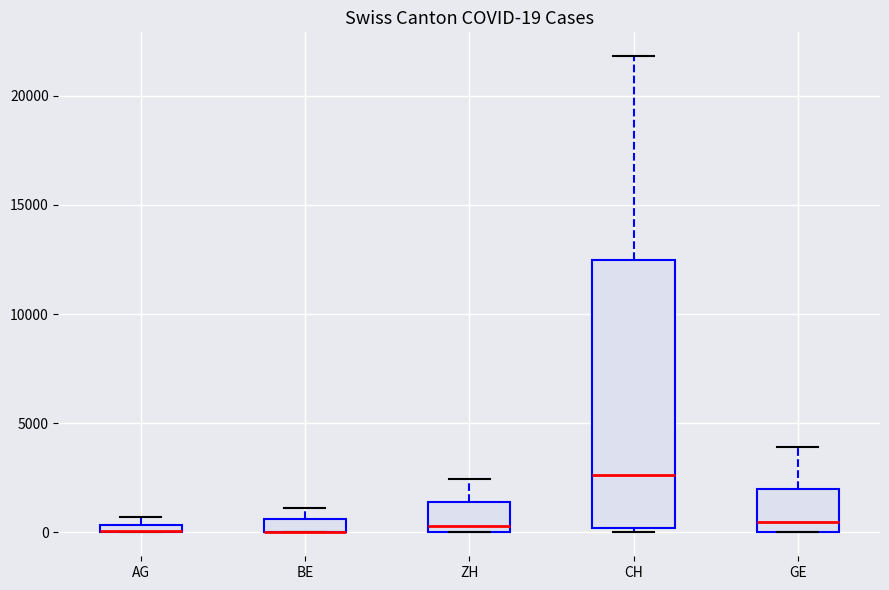

Comparing the boxes themselves (not the whiskers), which one is the tallest?

CH